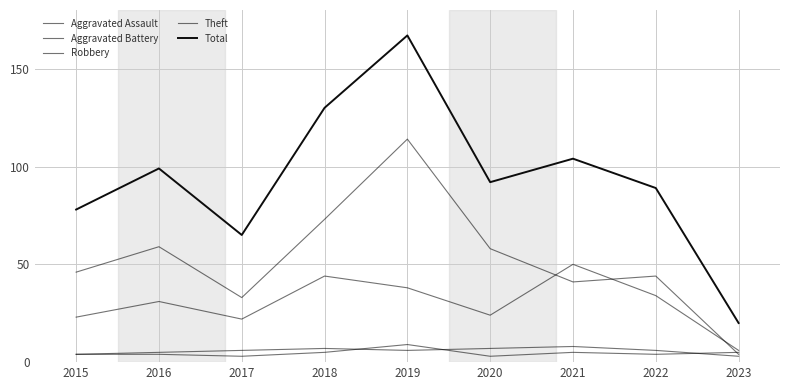

Is it true that Aggravated Assault equals 4 at 2022?

True